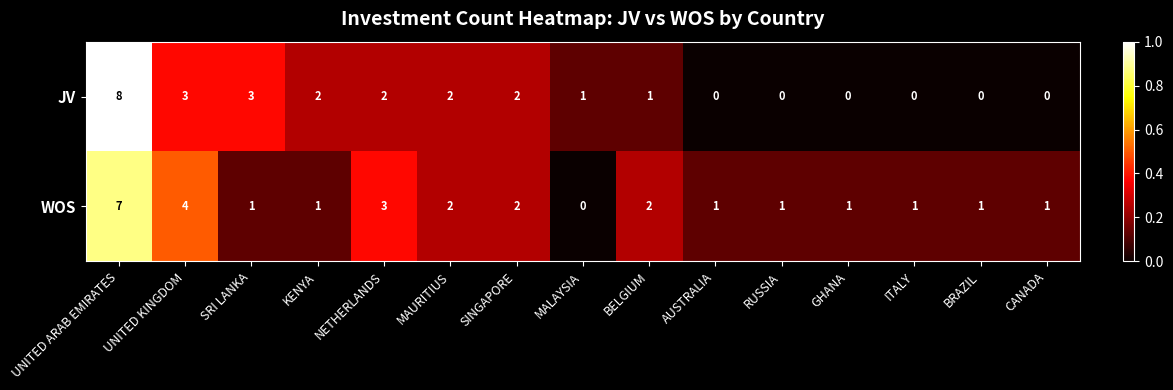

What is the sum of all JV values?

24